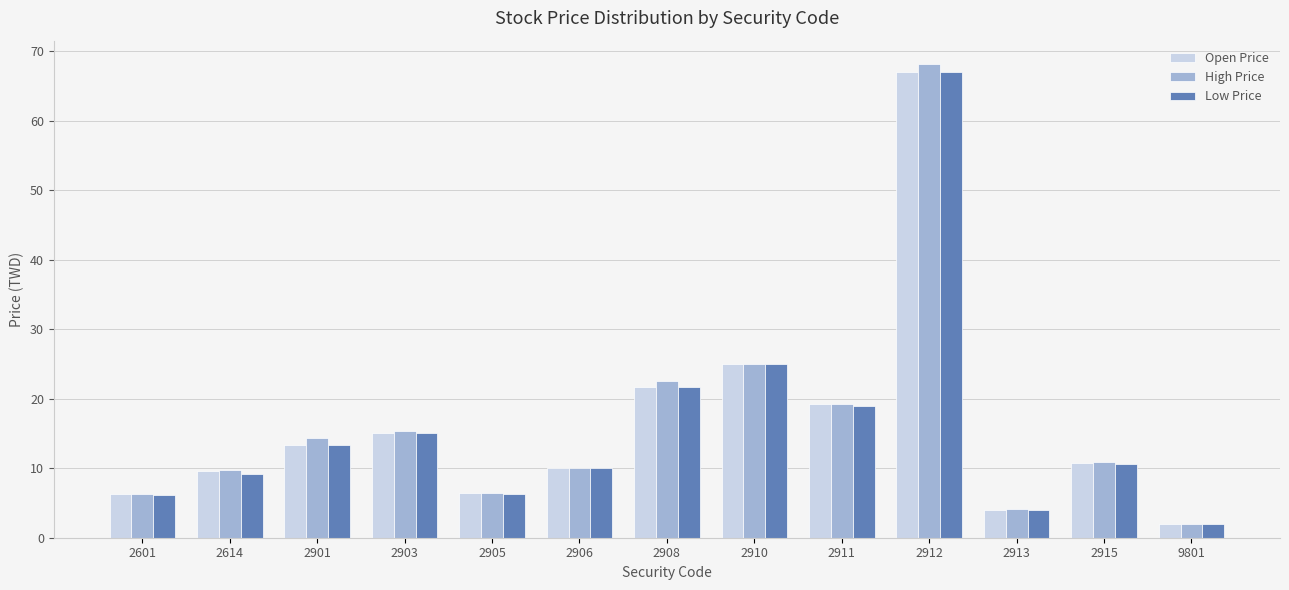

At which category is the sum across all series the highest?

2912